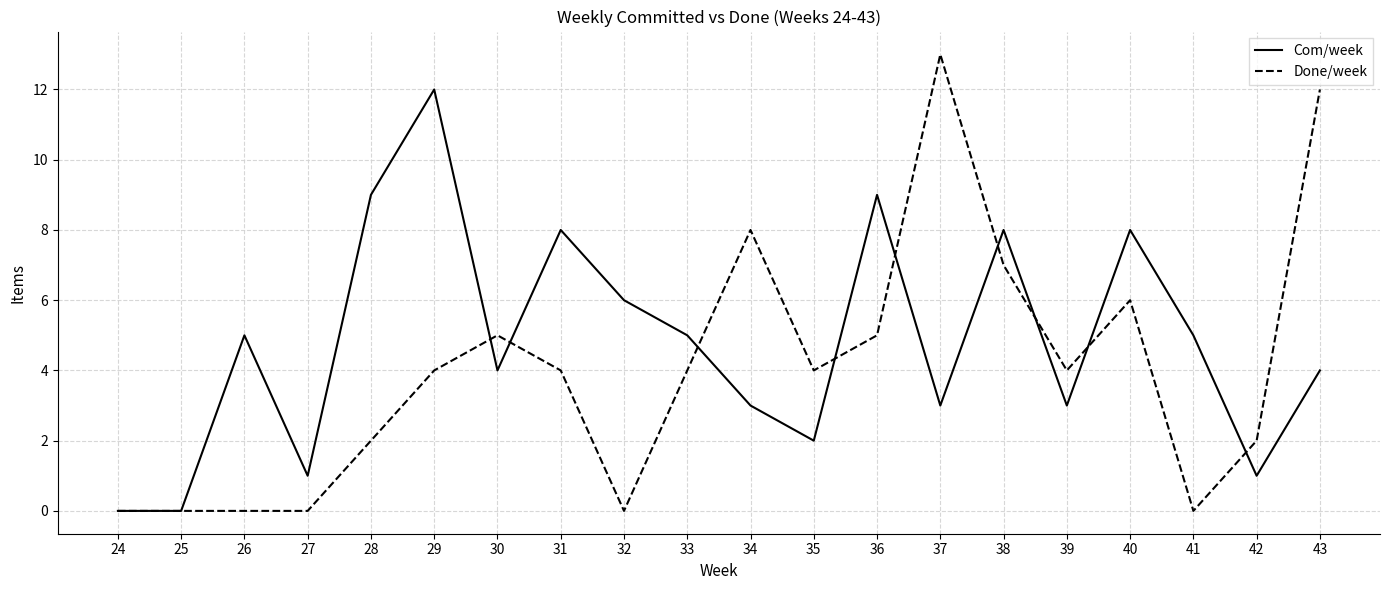

List the series in order of their peak value, lowest first.

Com/week, Done/week